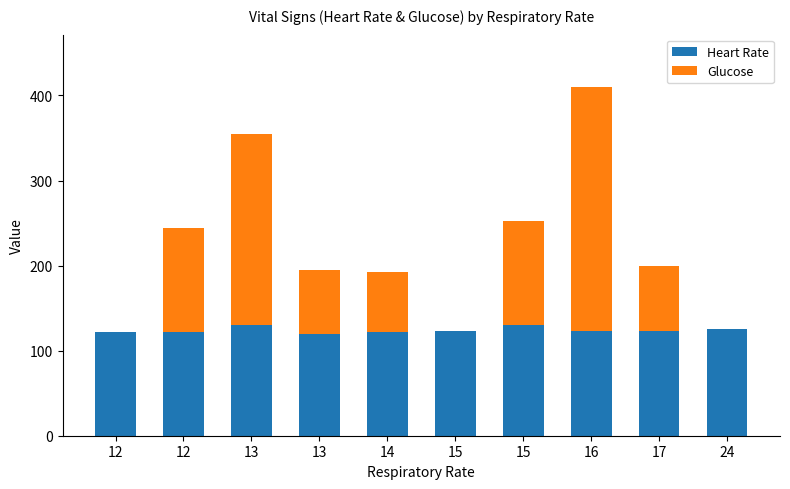

What are all the series names shown in the legend?

Heart Rate, Glucose